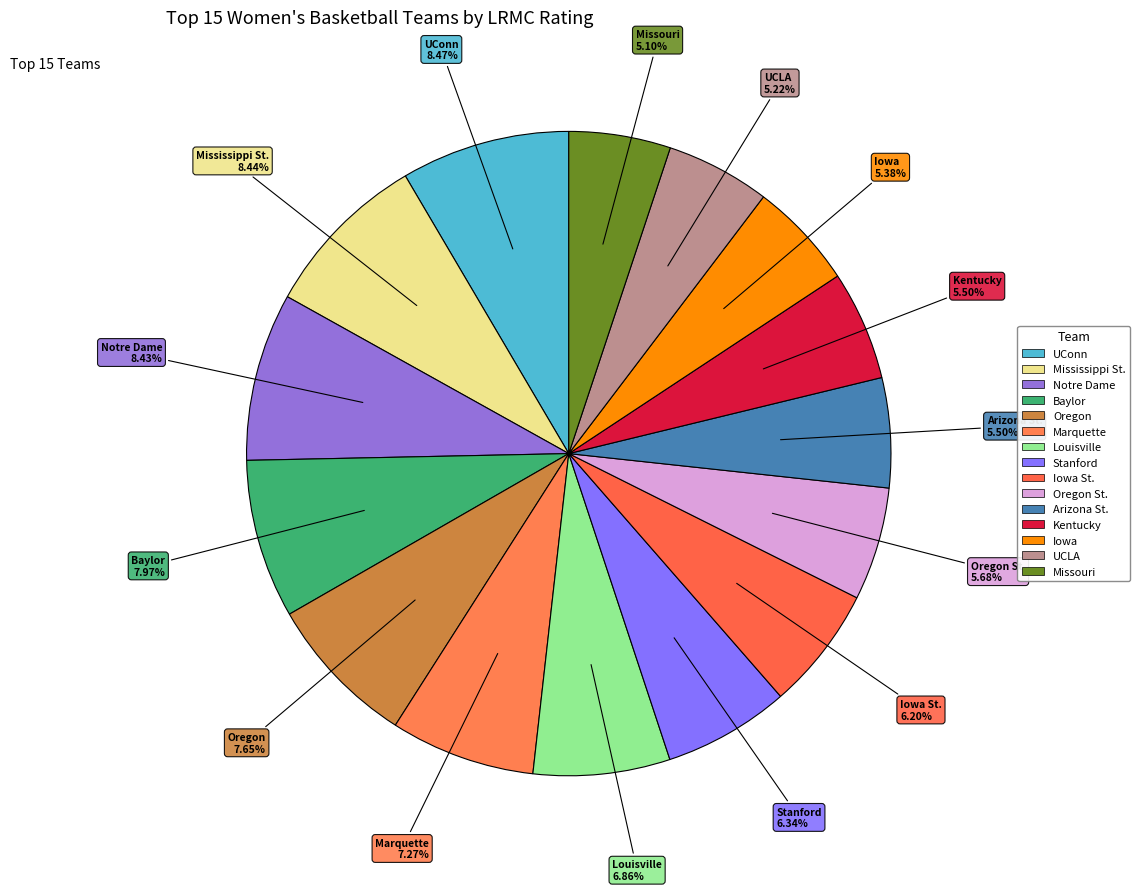

To the nearest percent, what is the difference between the largest and smallest slice percentages?

3%